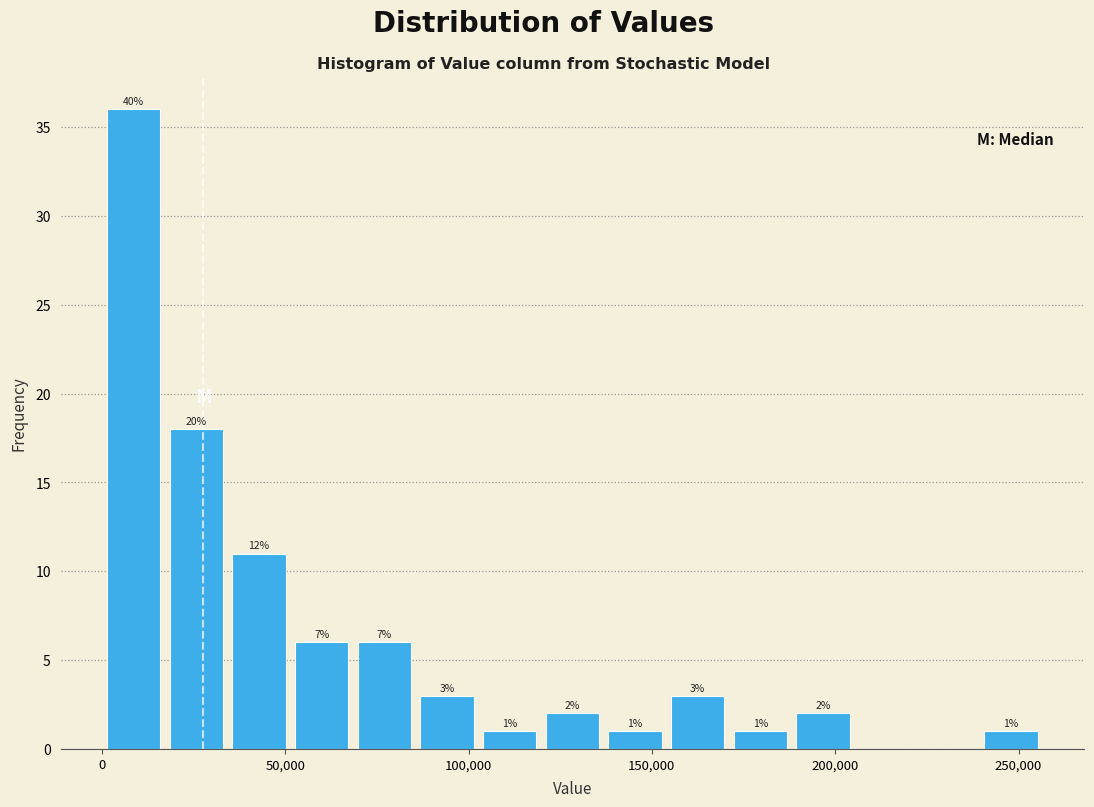

Around what value on the x-axis is the tallest bar? Give the approximate position of its centre, as read against the axis.

10000